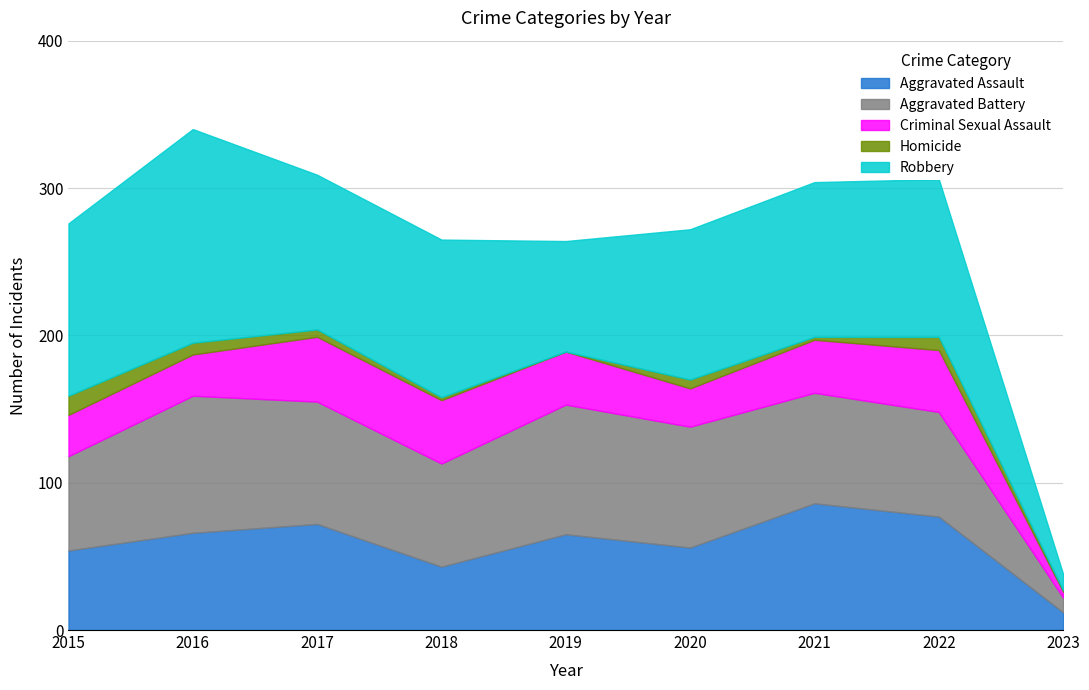

Rank the series at 2020 from lowest to highest value.

Homicide, Criminal Sexual Assault, Aggravated Assault, Aggravated Battery, Robbery